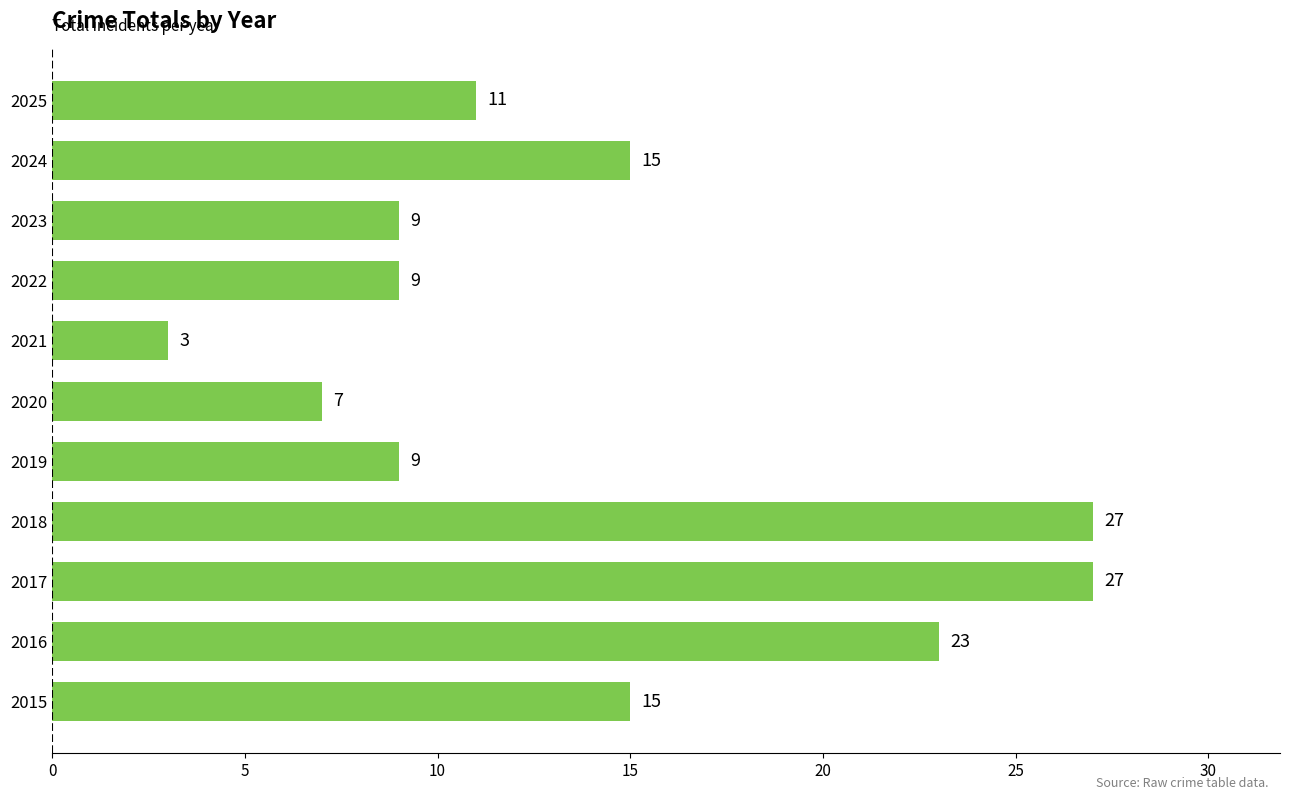

The value at 2015 is 10. True or false?

False